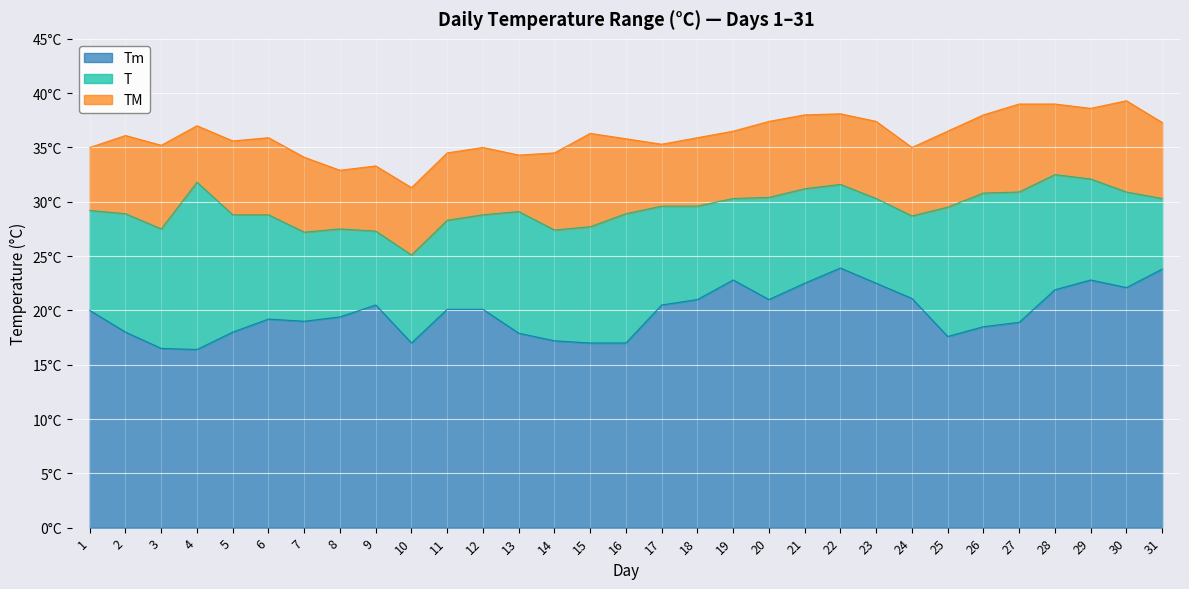

At which category does Tm reach its first local valley?

4